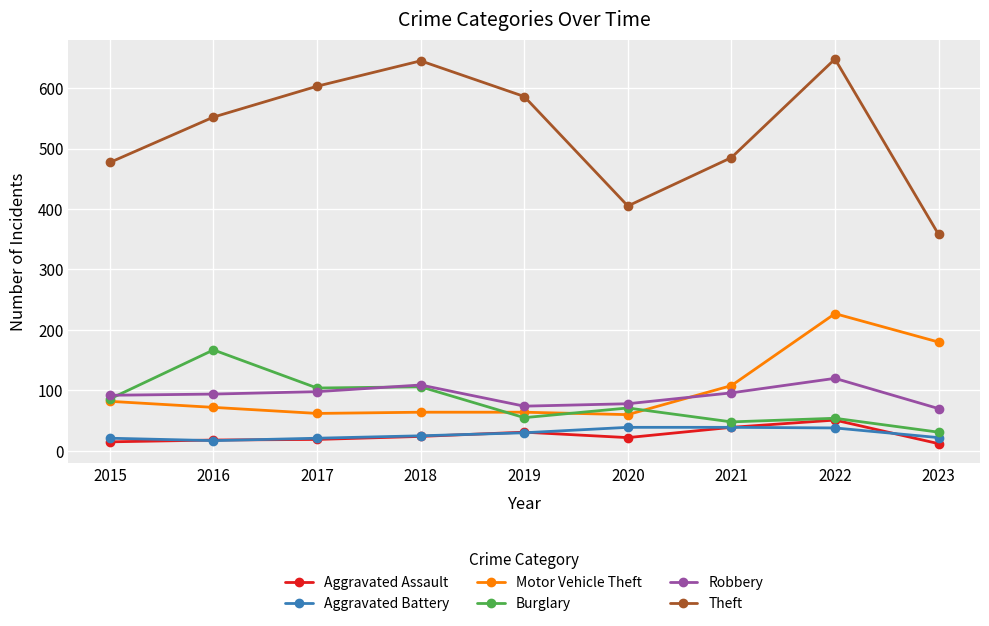

At which category is the sum across all series the highest?

2022